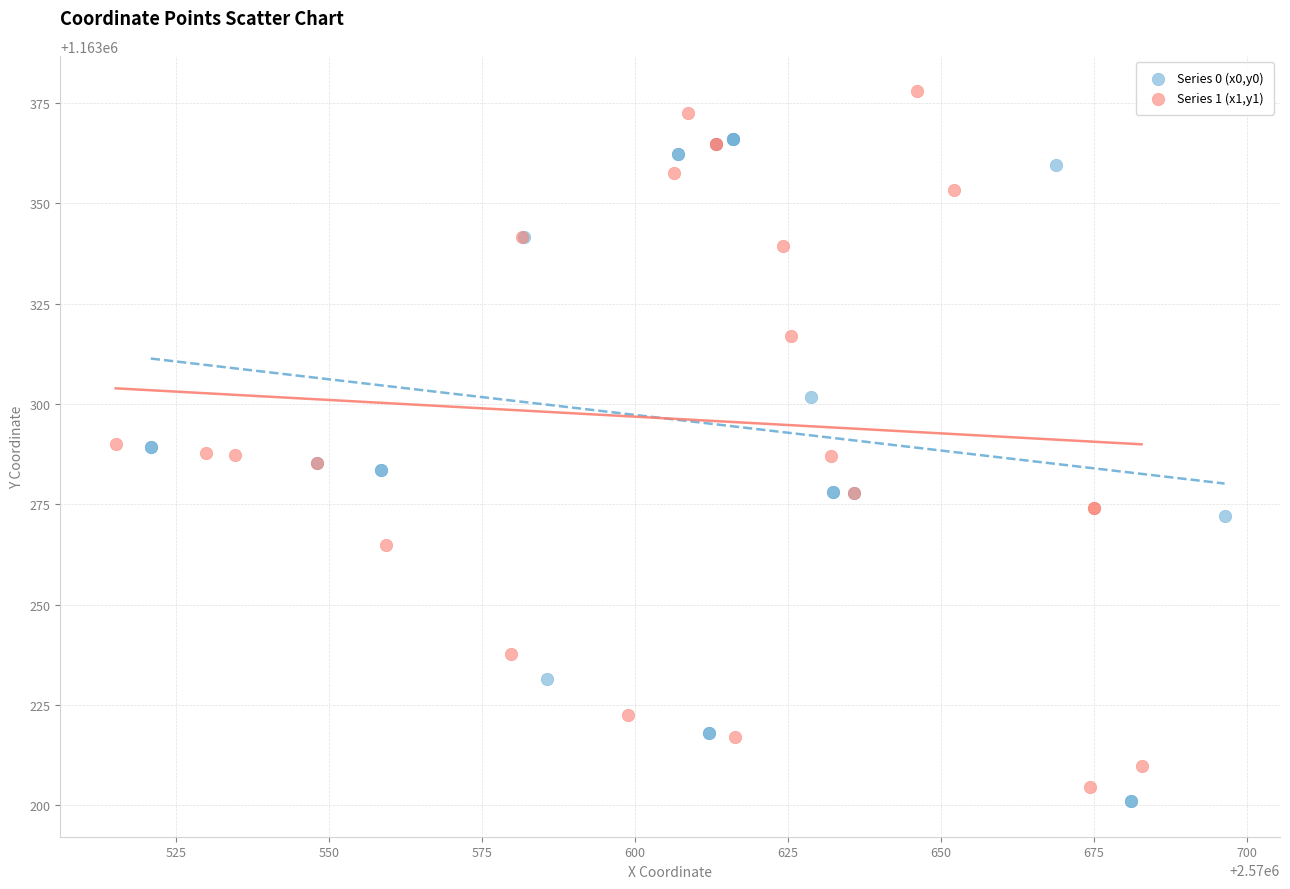

Which series contains the highest Y value?

Series 1 (x1,y1)